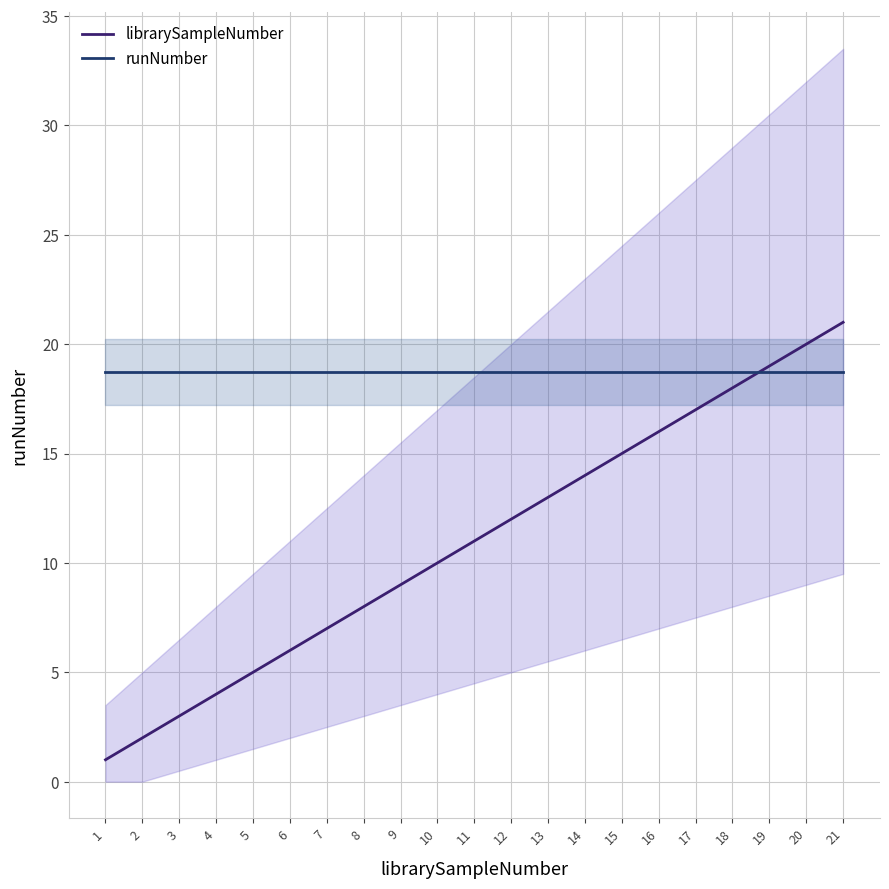

How many times do librarySampleNumber and runNumber cross each other?

1